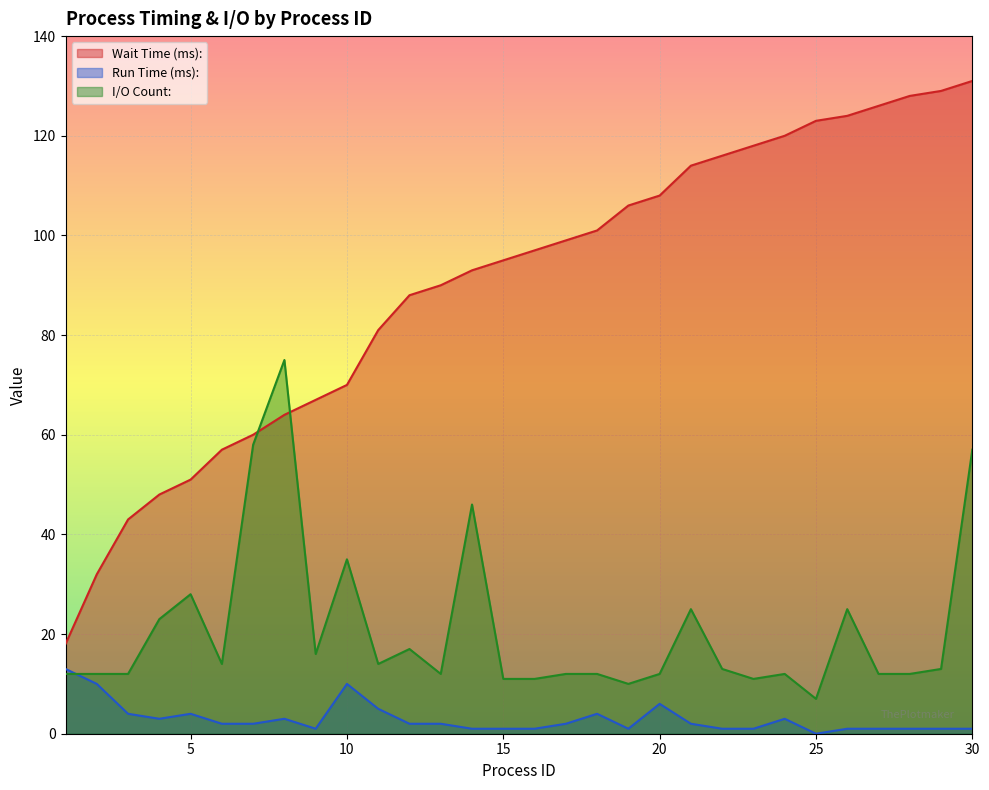

Which series has the largest range (max minus min)?

Wait Time (ms):